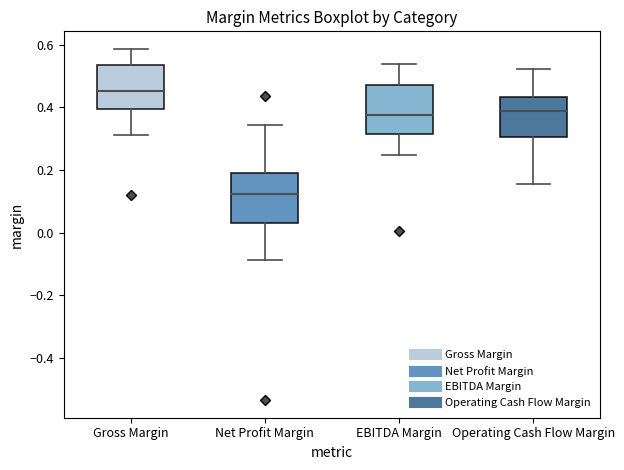

Which box's median line is the highest?

Gross Margin